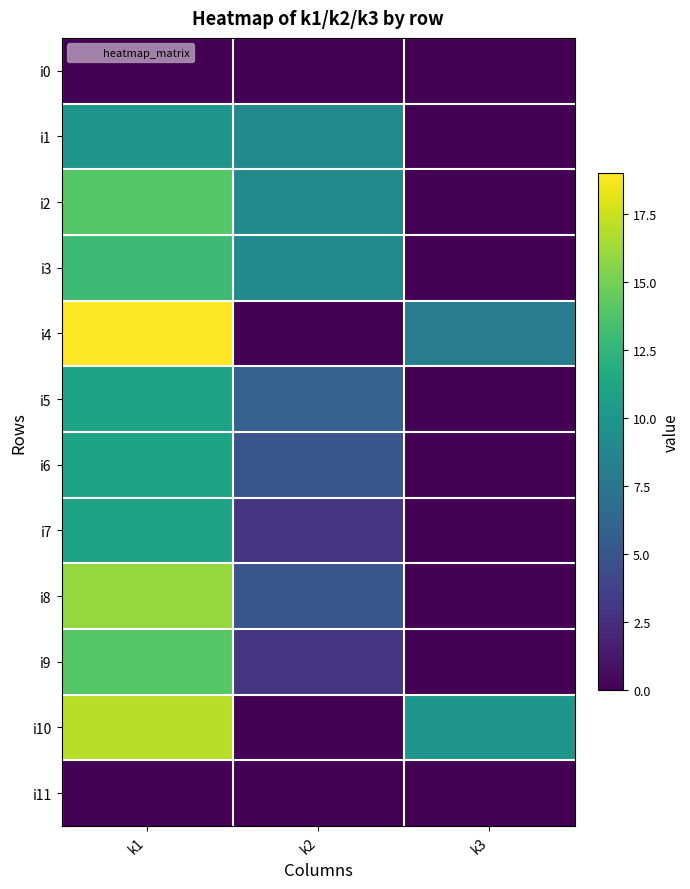

What is the total value across all series at k2?

49